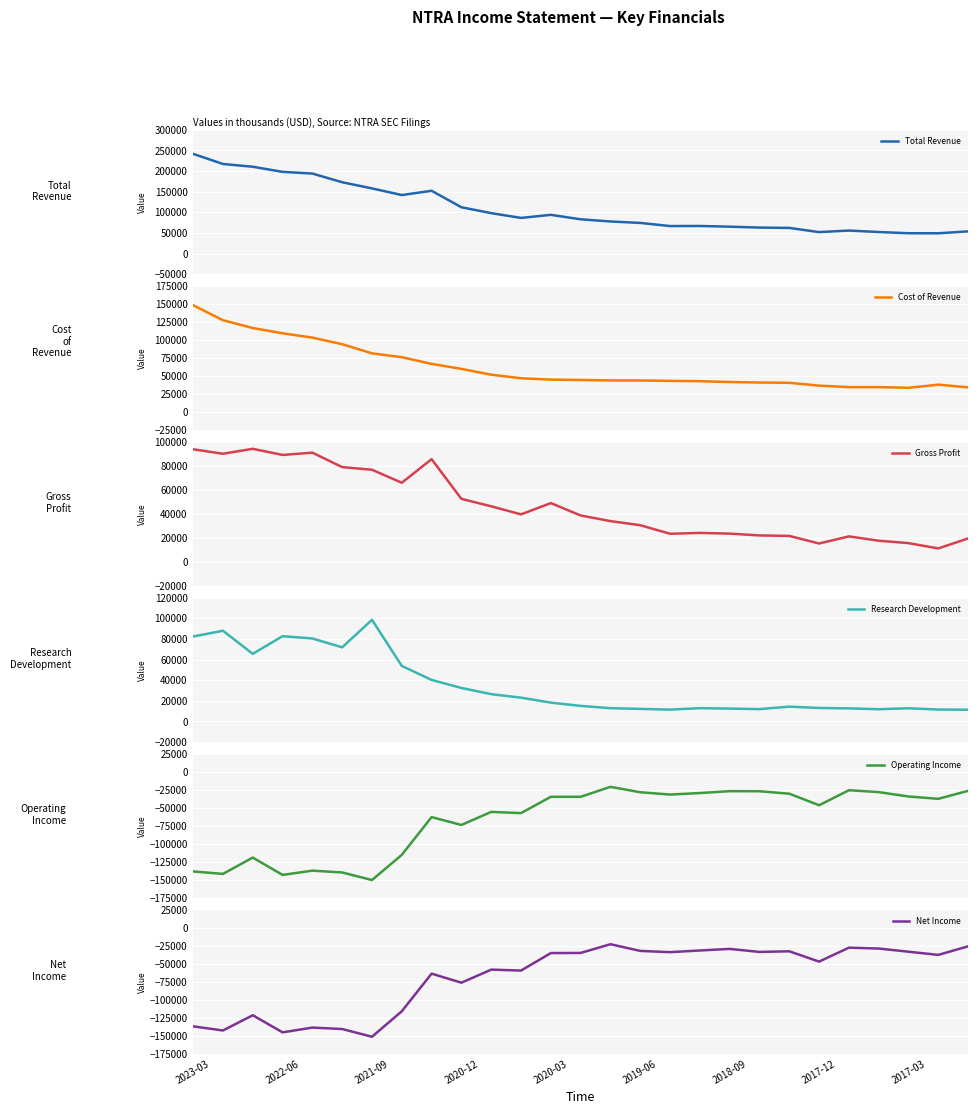

At how many categories does at least one series exceed 239489?

1